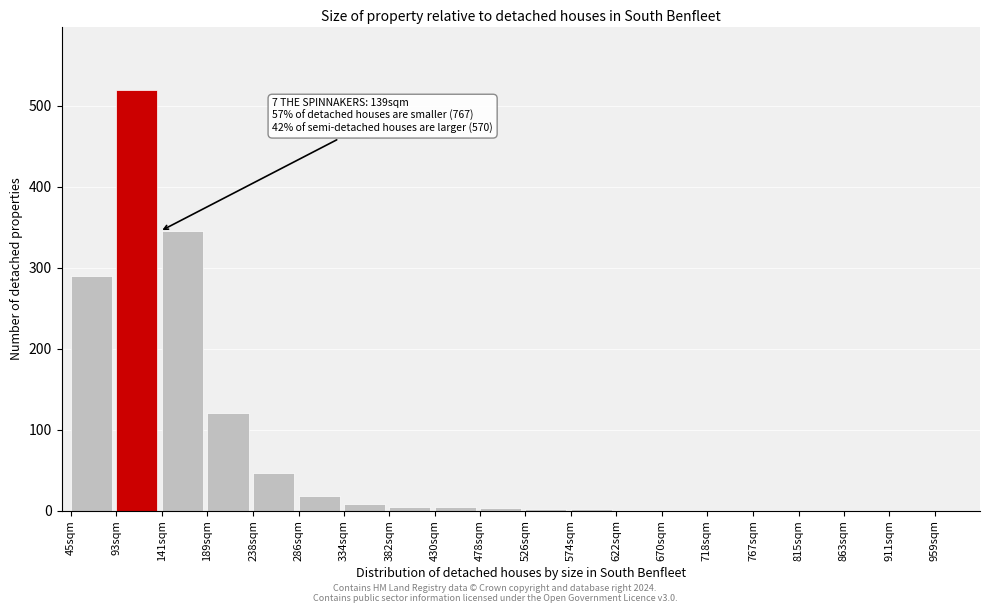

The chart shows a value of 120 at 189sqm. True or false?

True